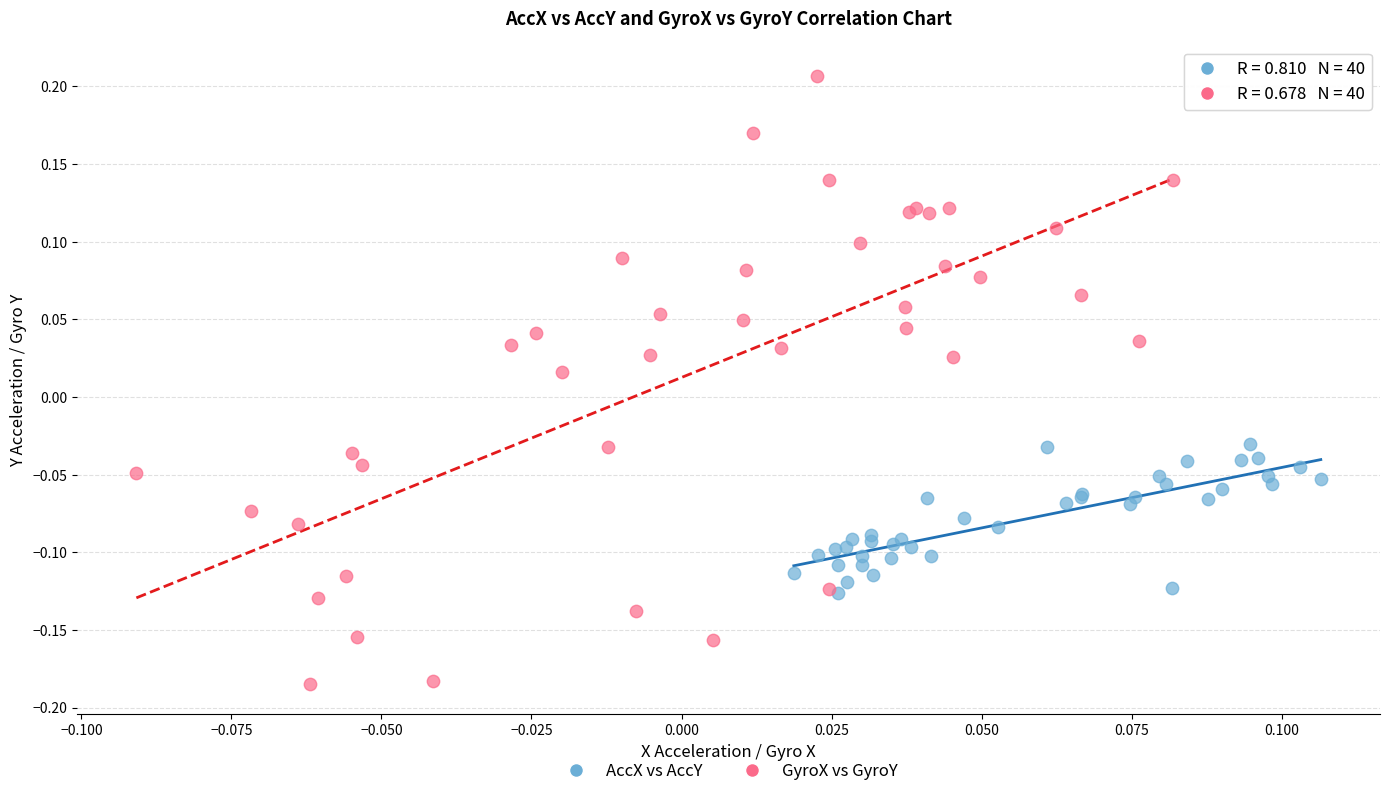

Which series reaches the minimum Y coordinate?

GyroX vs GyroY